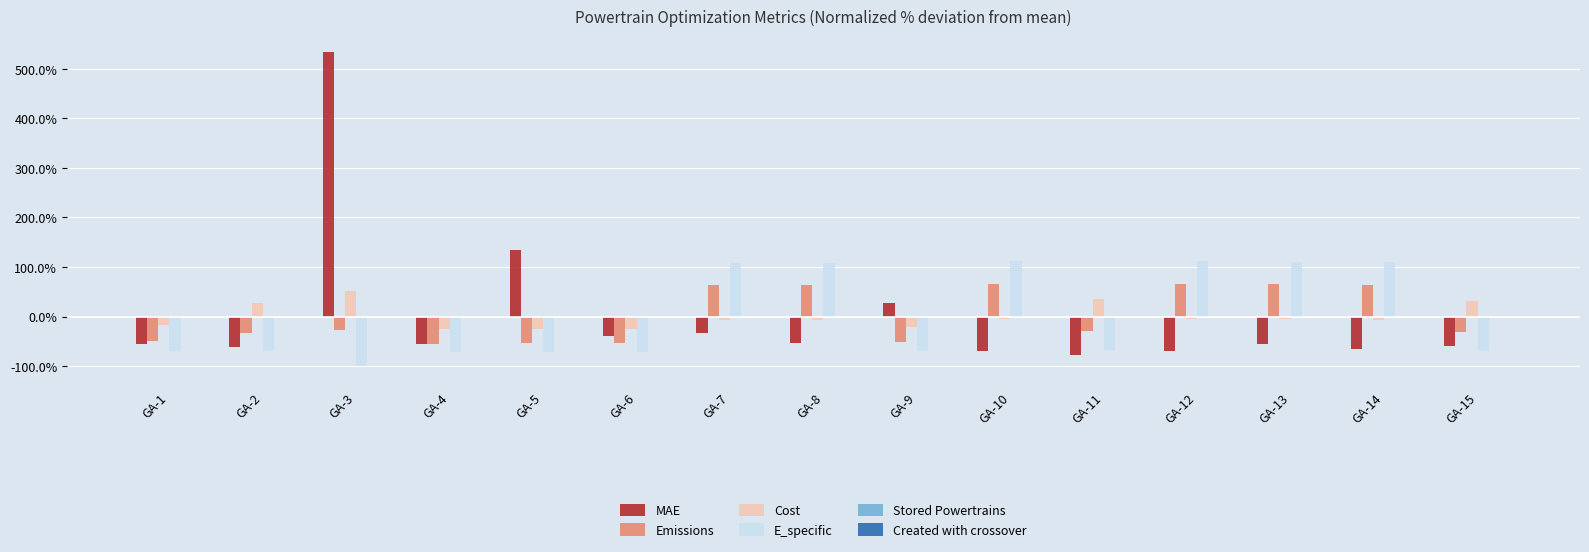

Rank the series at GA-10 from lowest to highest value.

MAE, Cost, Emissions, E_specific